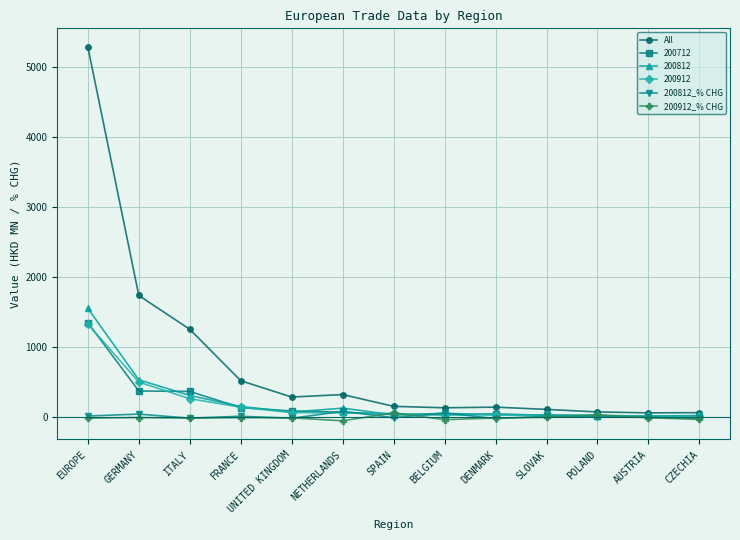

Which series has the largest total across all categories?

All